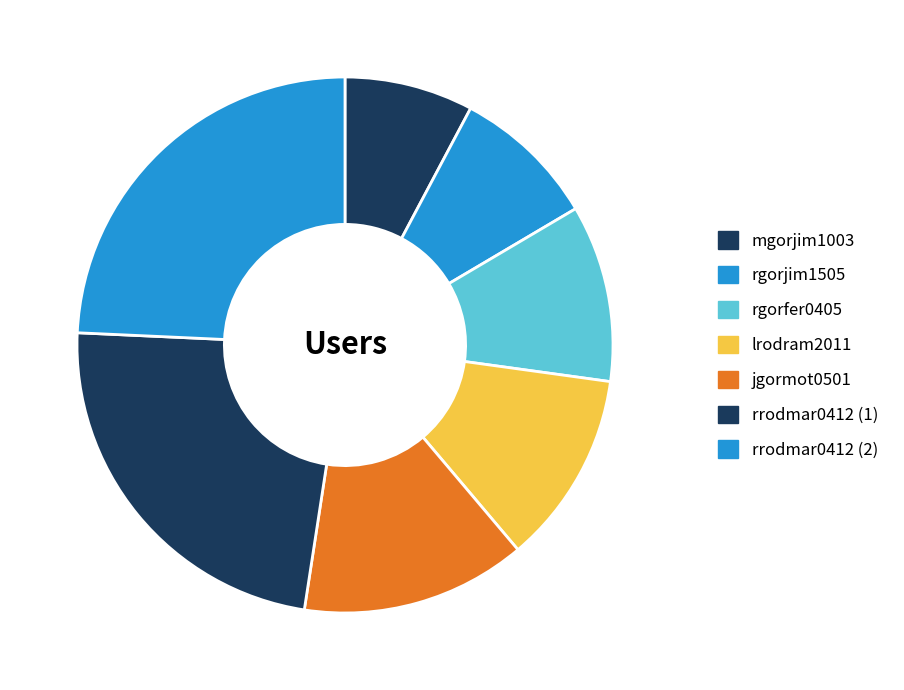

What percentage is the rrodmar0412 (2) slice, to the nearest percent?

24%